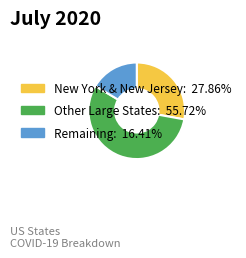

Does any single category account for the majority?

Yes